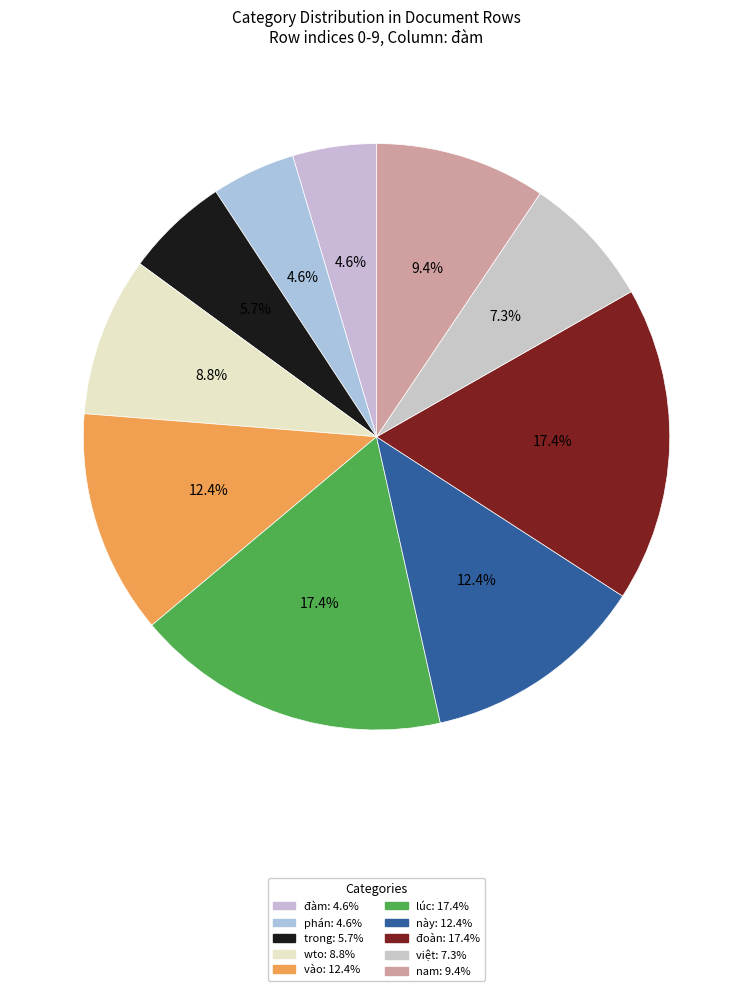

Which slice is the smallest?

đàm